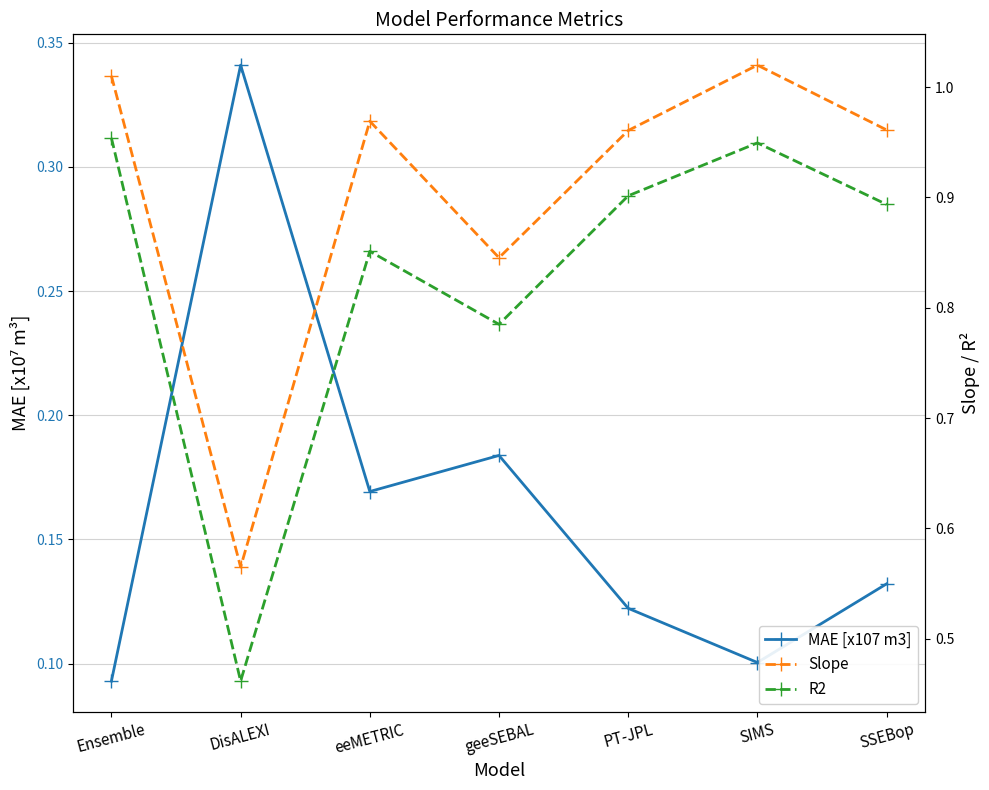

The R2 series shows 1.2 at SSEBop. True or false?

False